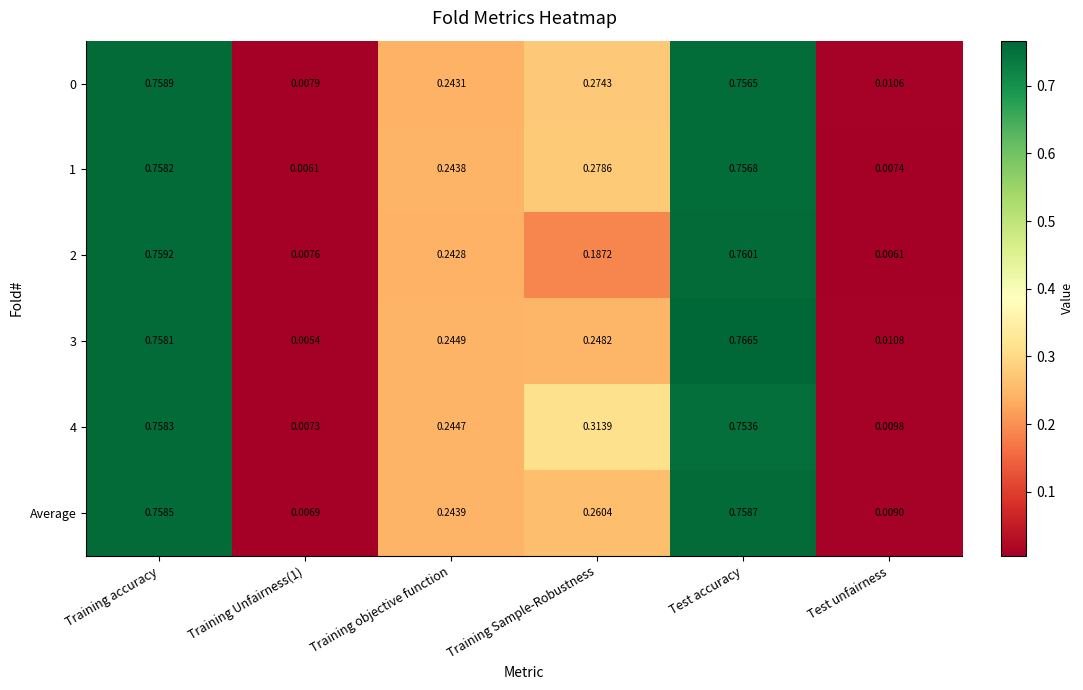

Which category has the lowest value across all series?

Training Unfairness(1)